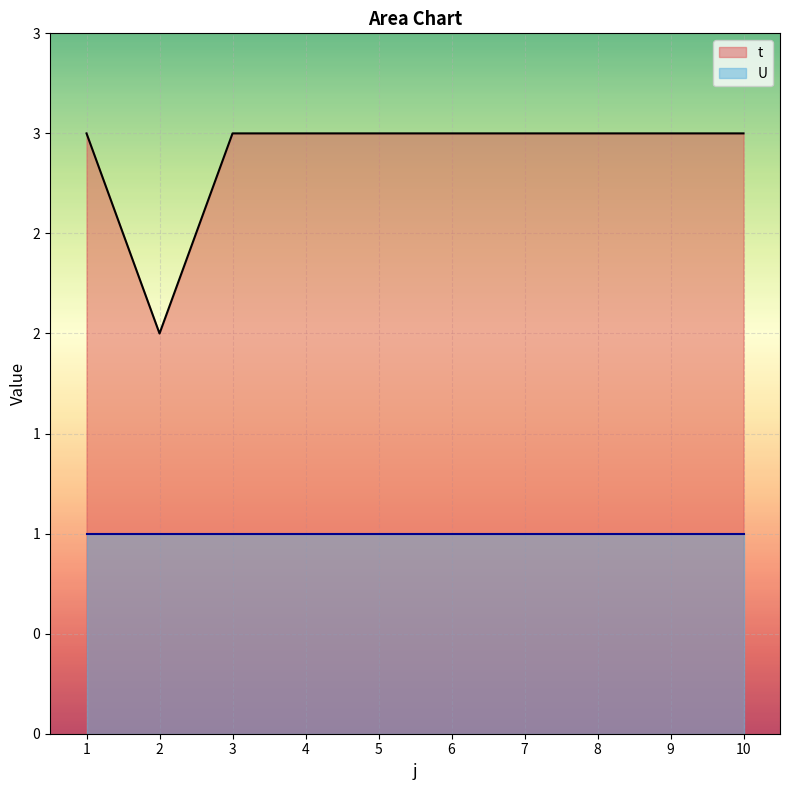

What is the sum of the values at 9 and 2?

5